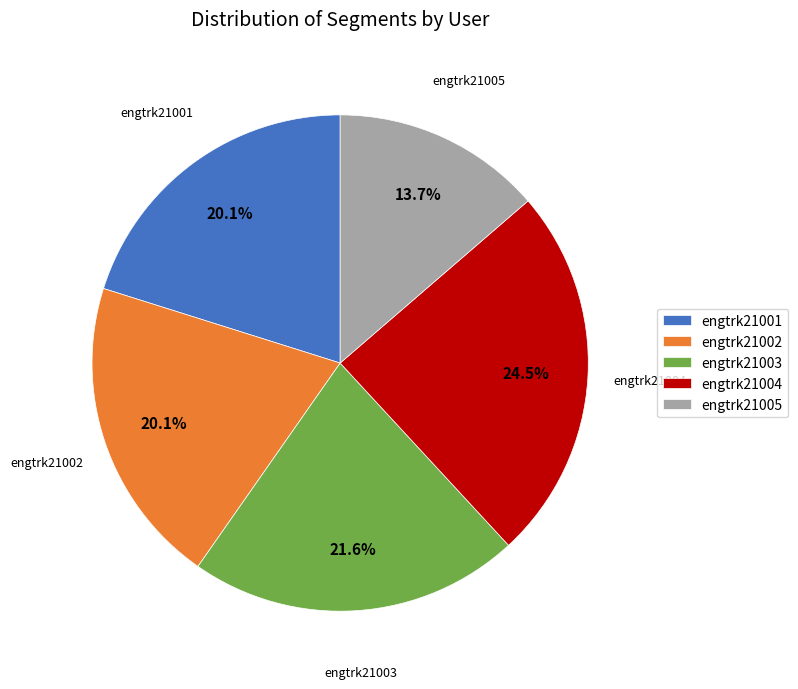

Count the number of slices in the pie.

5